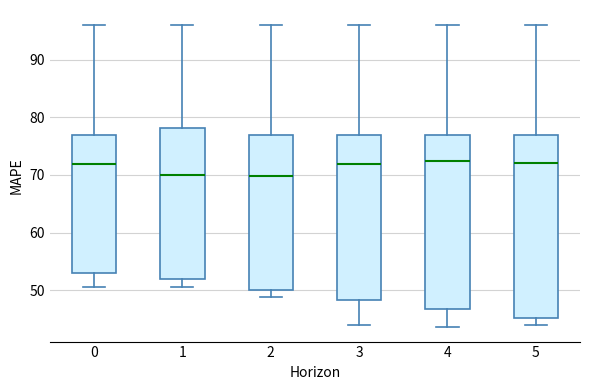

Reading left to right, read every box against the y-axis: the position of its median line, the range the box covers, and the ends of its whiskers. The values are not printed on the chart, so give them approximately, as read against the axis.

0: median 72, box 53 to 77, whiskers 51 to 96
1: median 70, box 52 to 78, whiskers 51 to 96
2: median 70, box 50 to 77, whiskers 49 to 96
3: median 72, box 48 to 77, whiskers 44 to 96
4: median 72, box 47 to 77, whiskers 44 to 96
5: median 72, box 45 to 77, whiskers 44 to 96